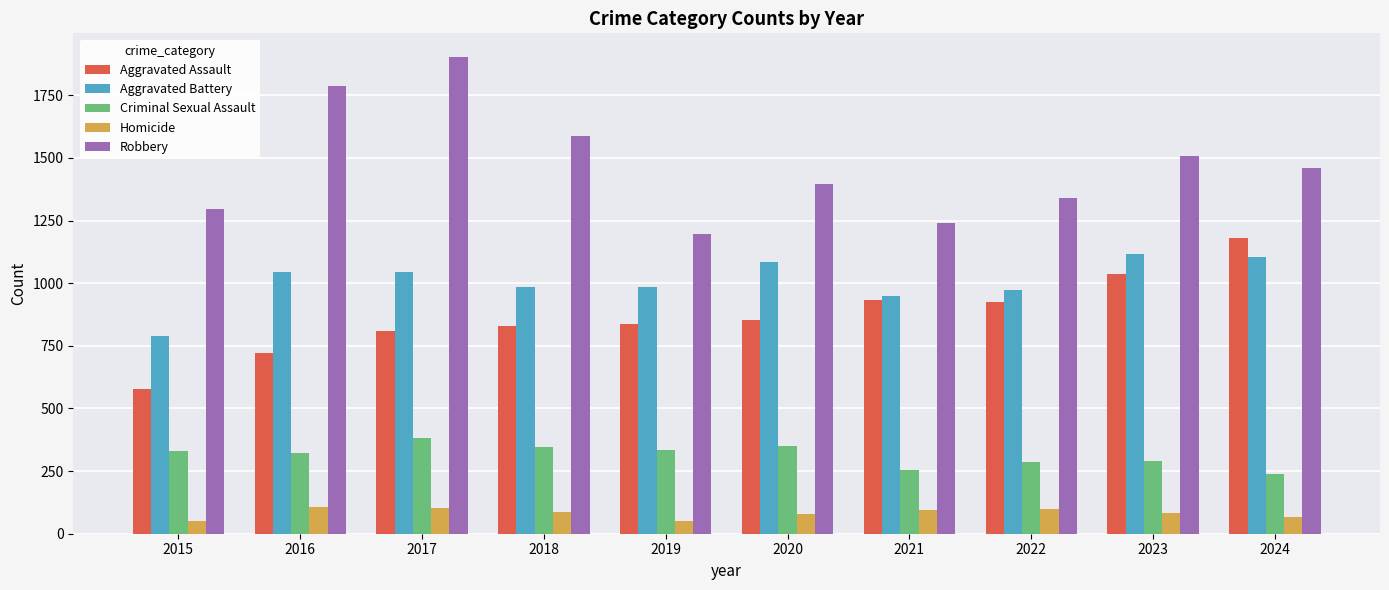

The Aggravated Assault series shows 631 at 2022. True or false?

False